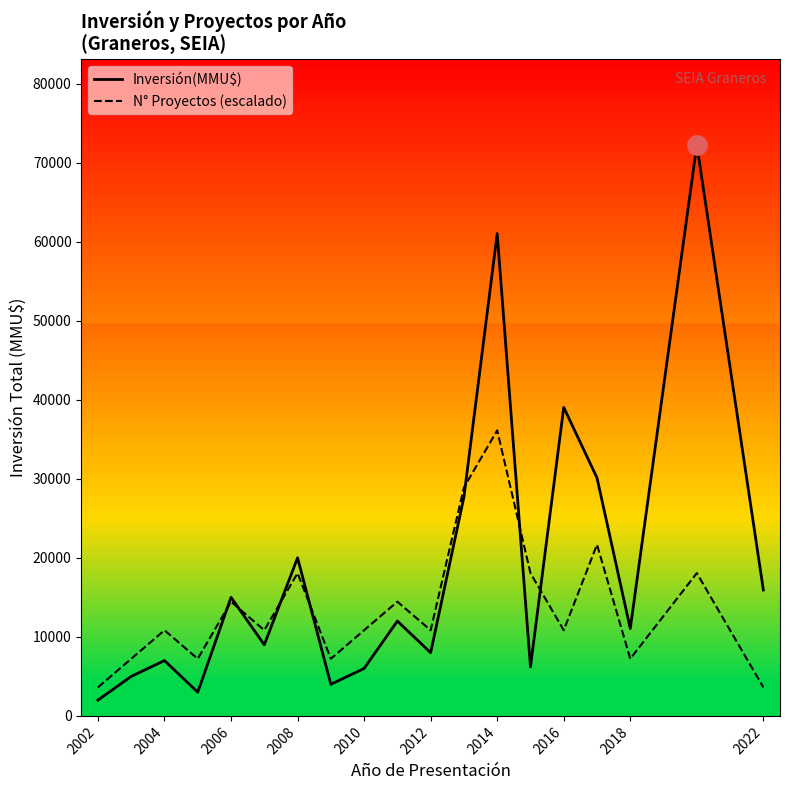

How many values in the Inversión(MMU$) series exceed 11040?

9